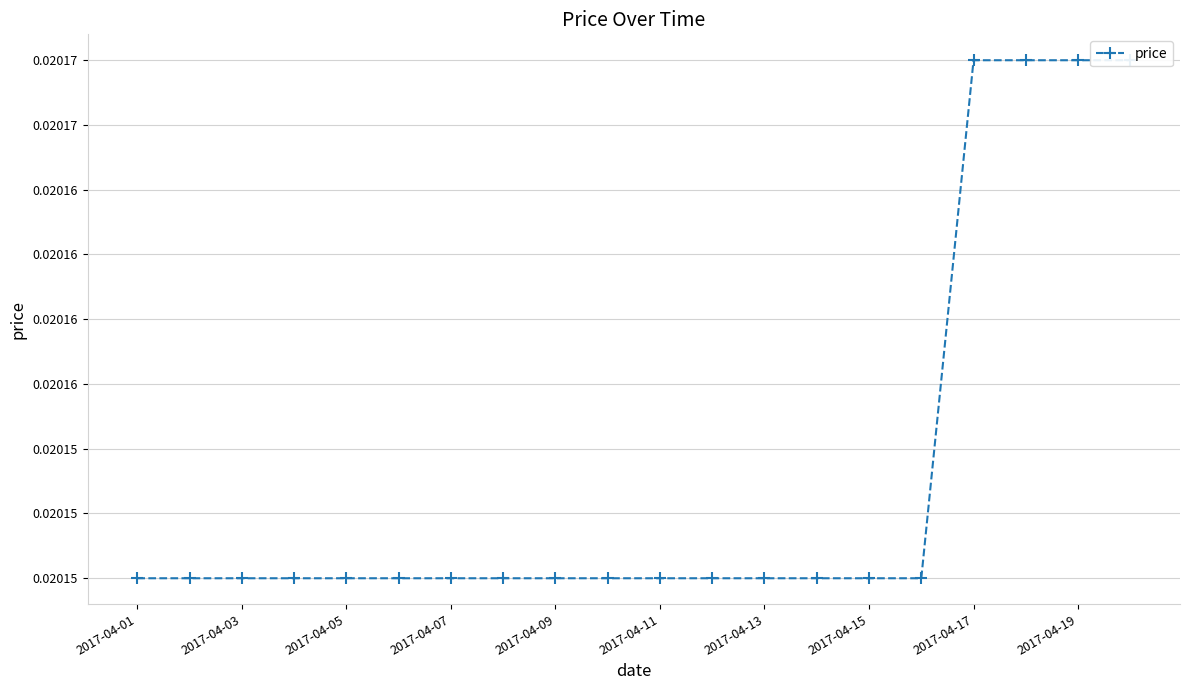

Count the number of data series in this chart.

1